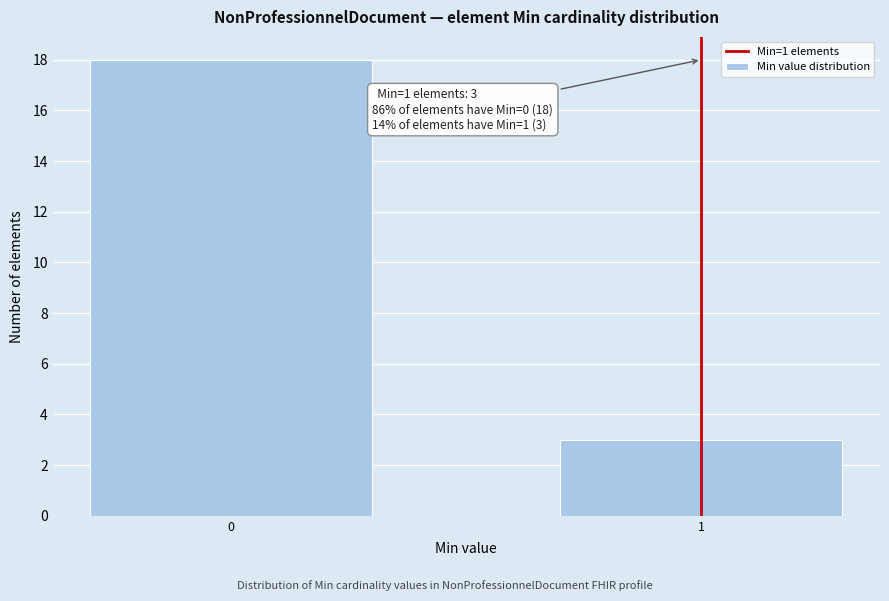

Reading left to right, extract all data points from this chart.

0=18	1=3